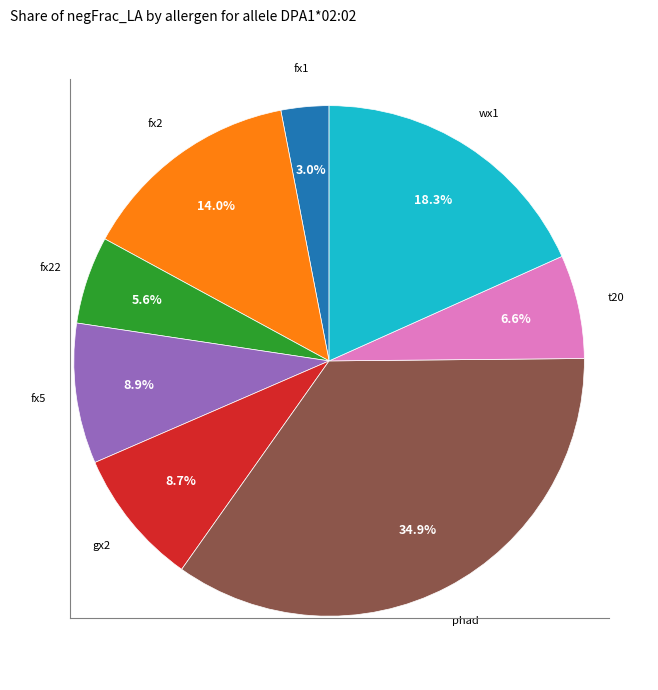

Is there a majority slice in this chart?

No